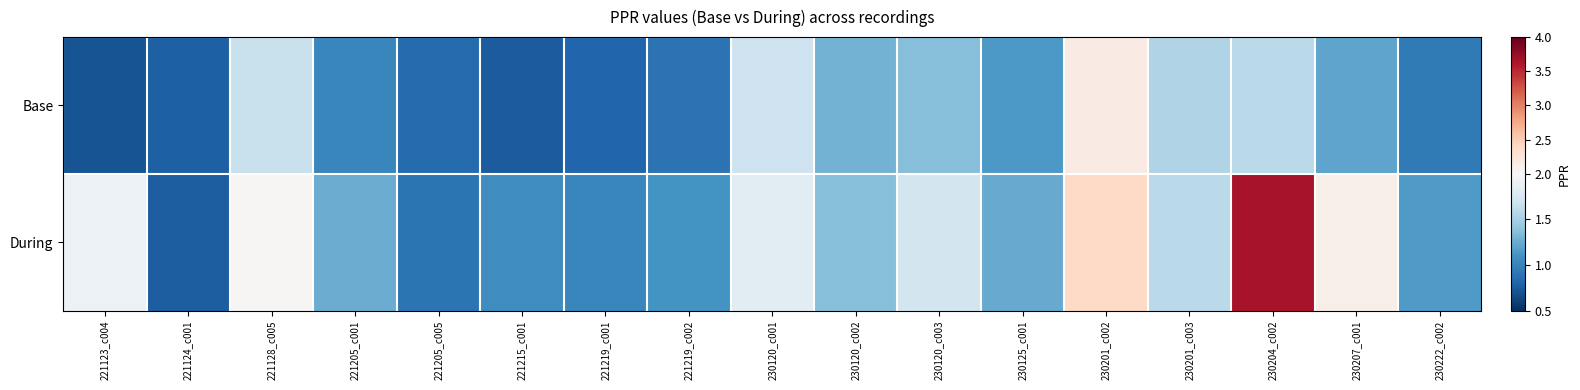

Which label corresponds to the largest value in the chart?

230204_c002